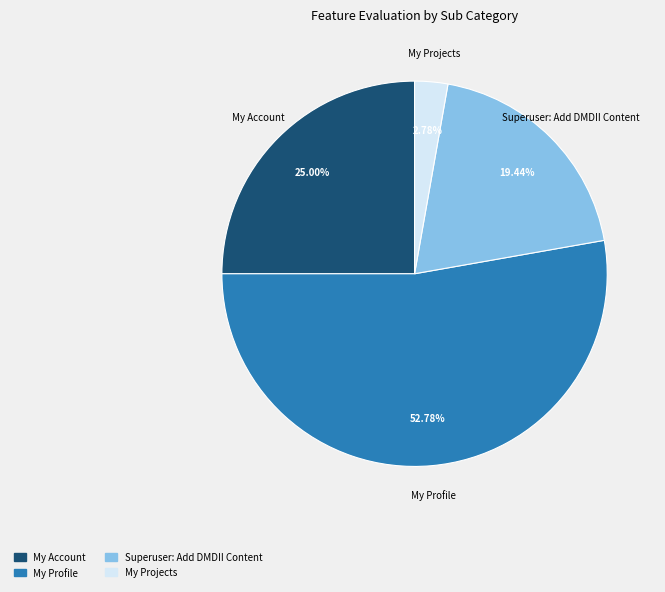

To the nearest percent, what portion does My Projects represent?

3%